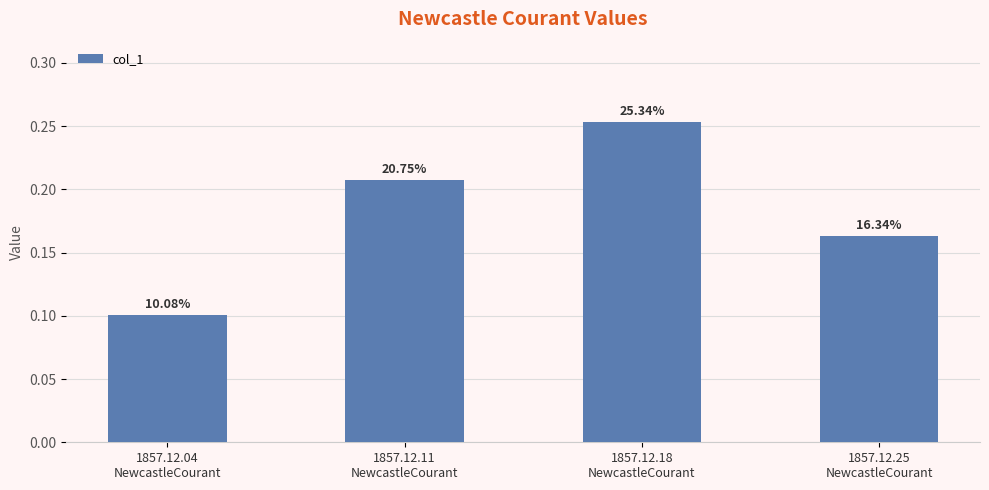

What is the sum of the values at 1857.12.25
NewcastleCourant and 1857.12.04
NewcastleCourant?

0.3